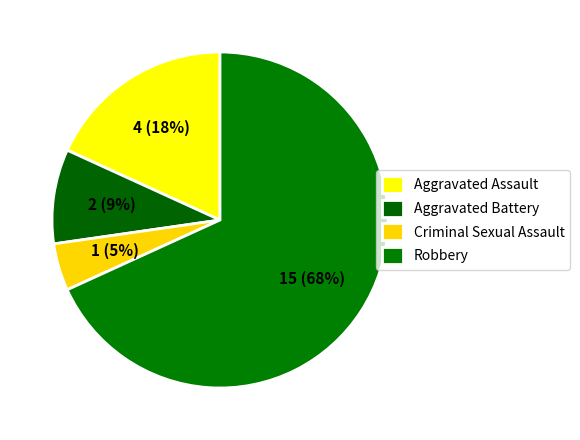

Do Criminal Sexual Assault and Aggravated Assault together represent more than half of the pie?

No